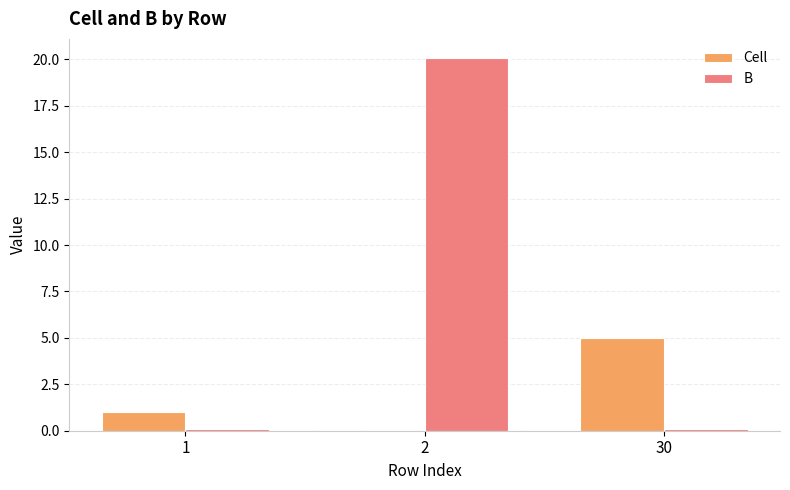

How many groups of bars are there?

3